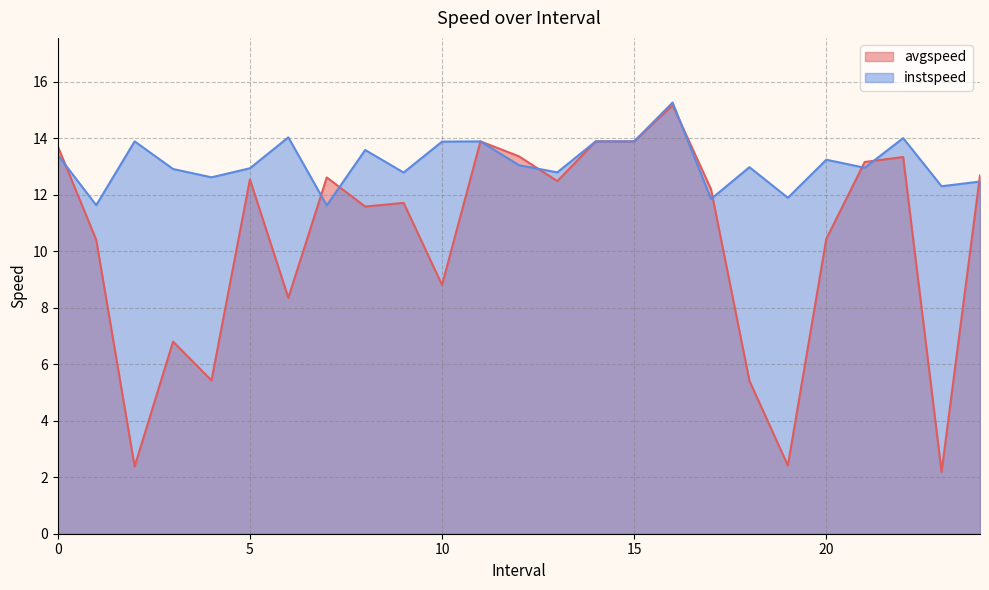

True or false: instspeed and avgspeed cross at least once.

True